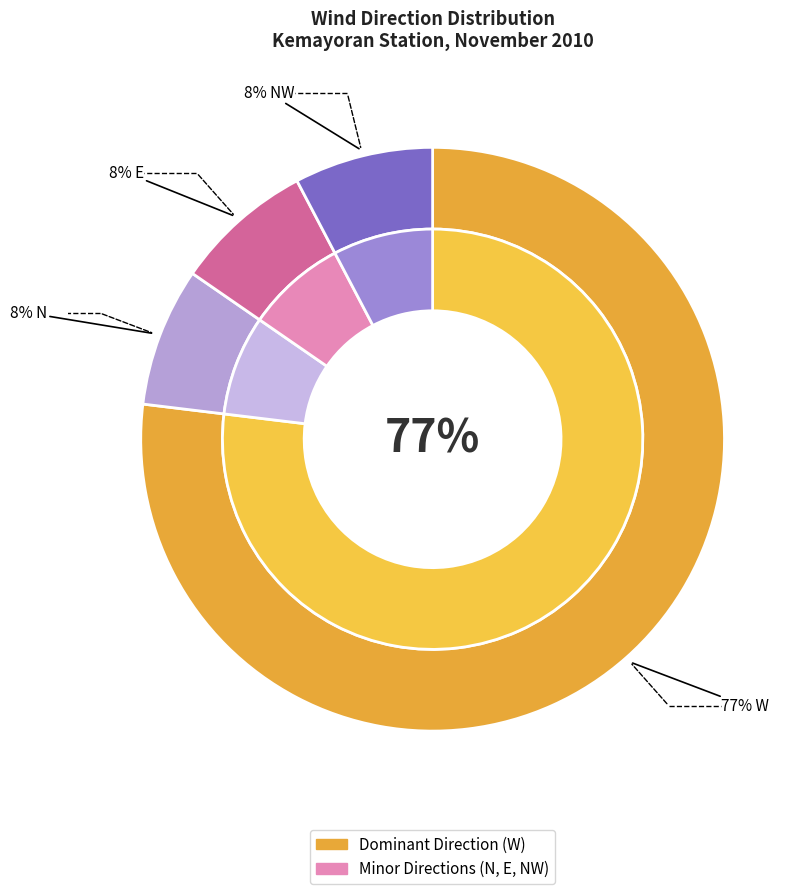

Is it true that E is 21% of the pie?

False